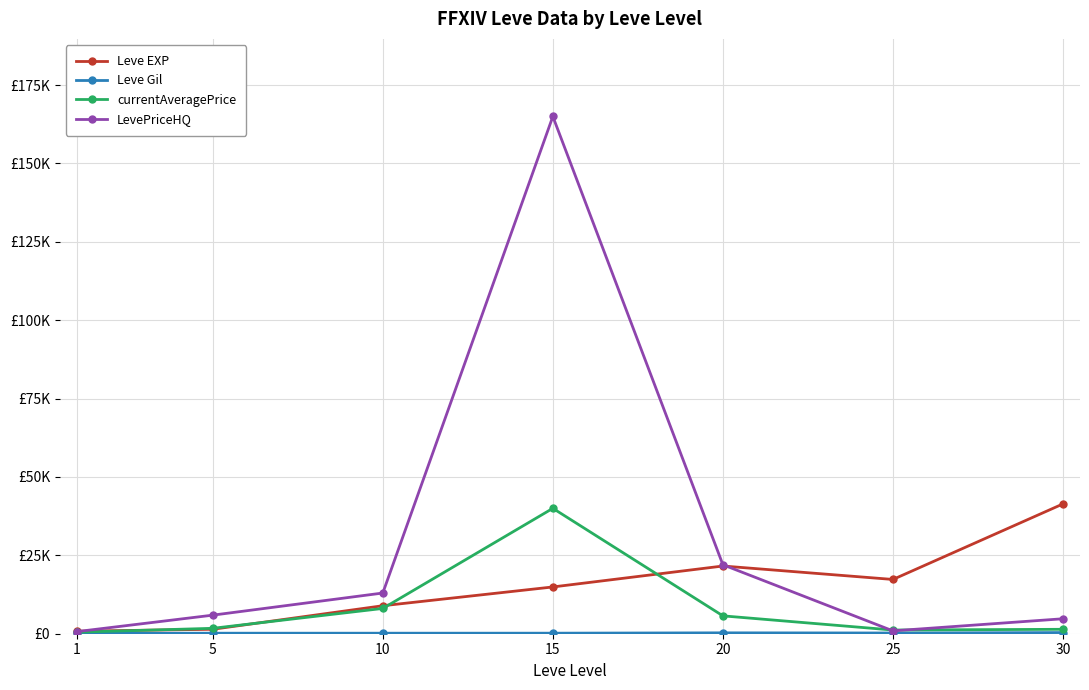

Is this an area chart (filled region under the line)?

No